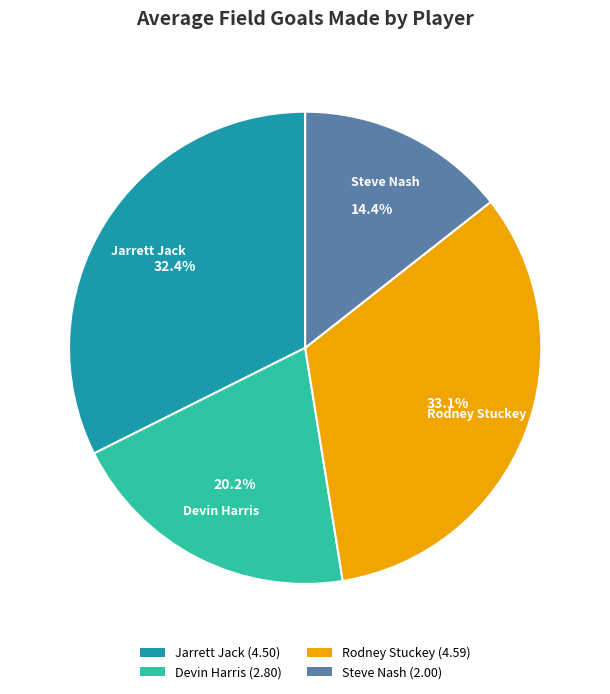

Does any single category account for the majority?

No